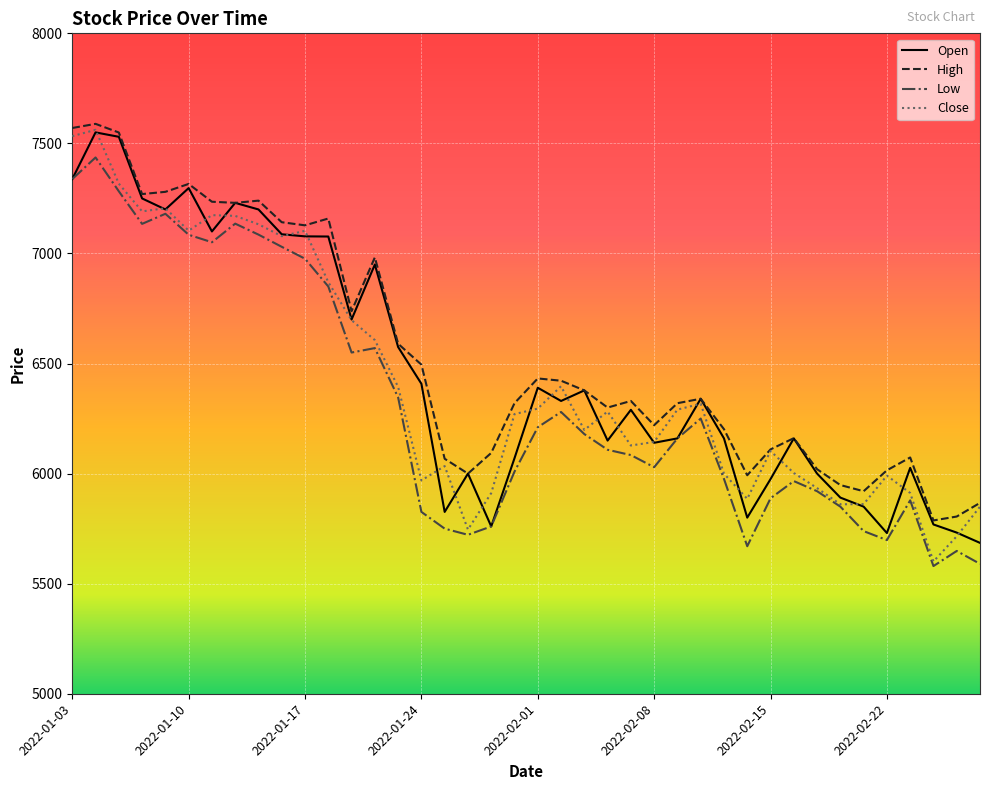

What is the greatest value displayed?

7588.8